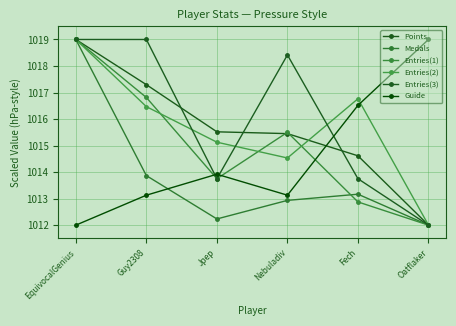

How many categories are shown in the chart?

6